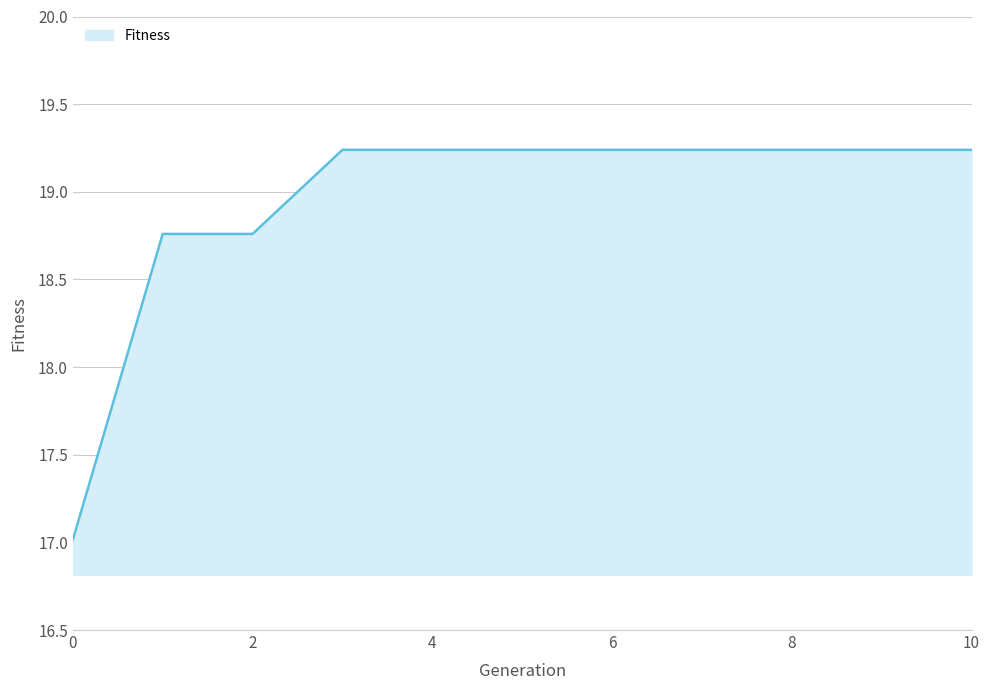

Does the chart have visible grid lines?

Yes